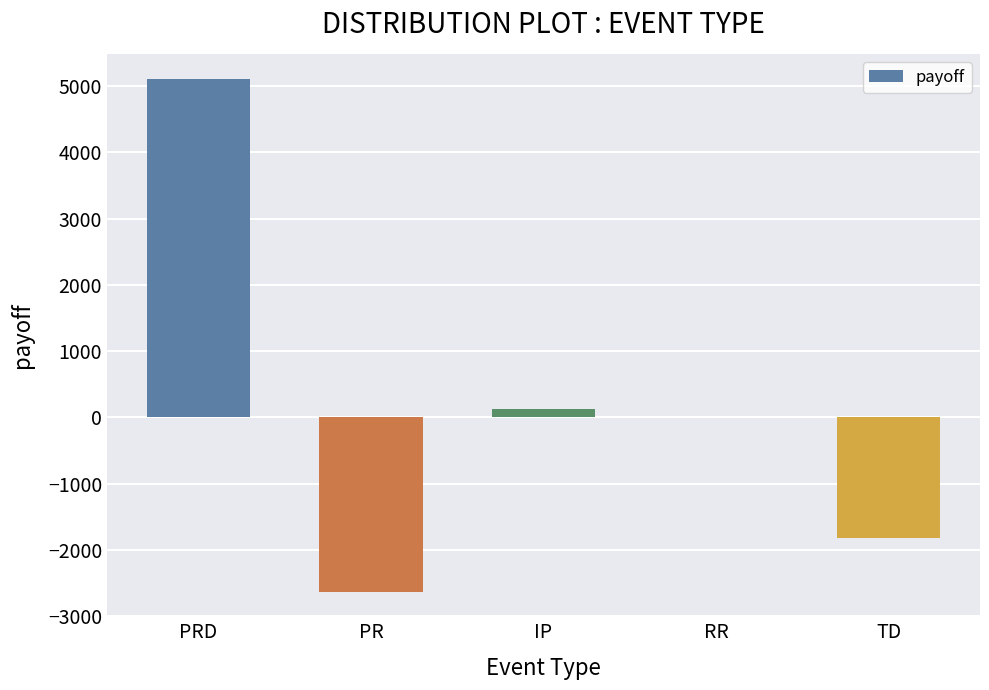

True or false: the data shows -1817.9 at TD.

True